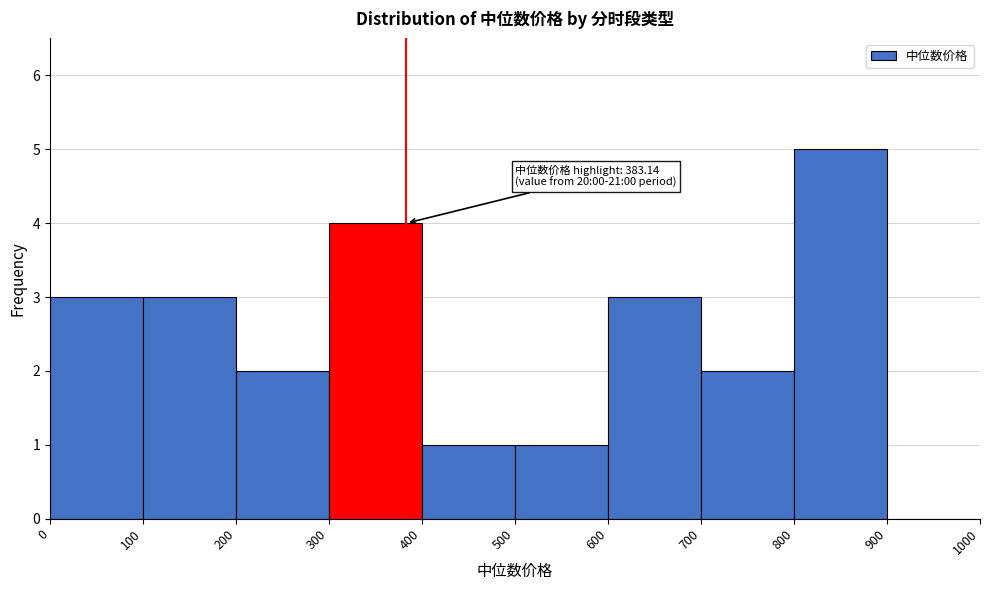

Which range on the x-axis has the tallest bar?

800 to 900